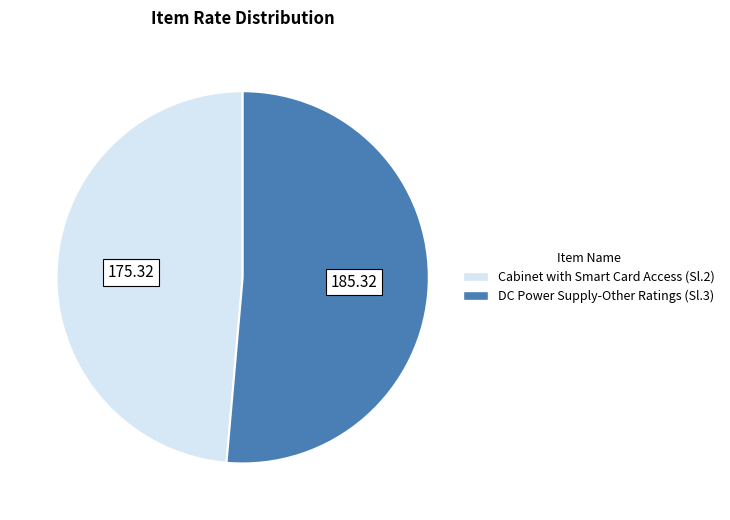

Is the sum of DC Power Supply-Other Ratings and Cabinet with Smart Card Access greater than half?

Yes